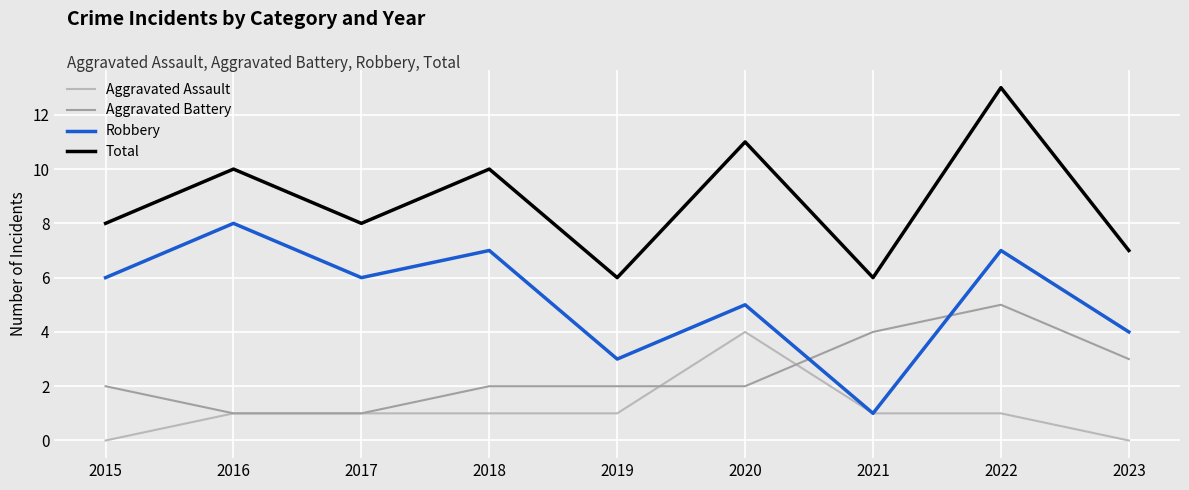

Which series has the largest total across all categories?

Total